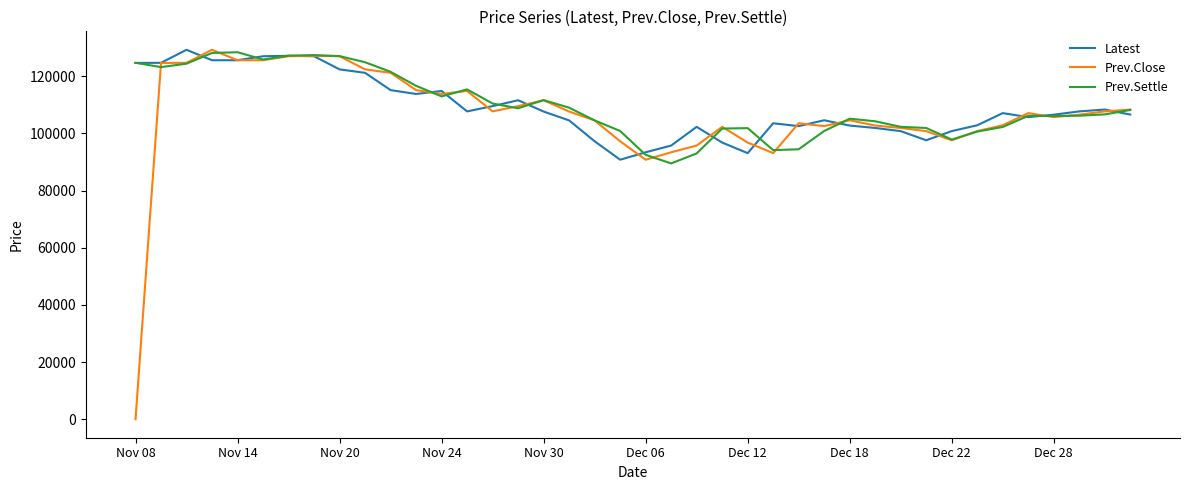

Which series has the widest spread of values?

Prev.Close